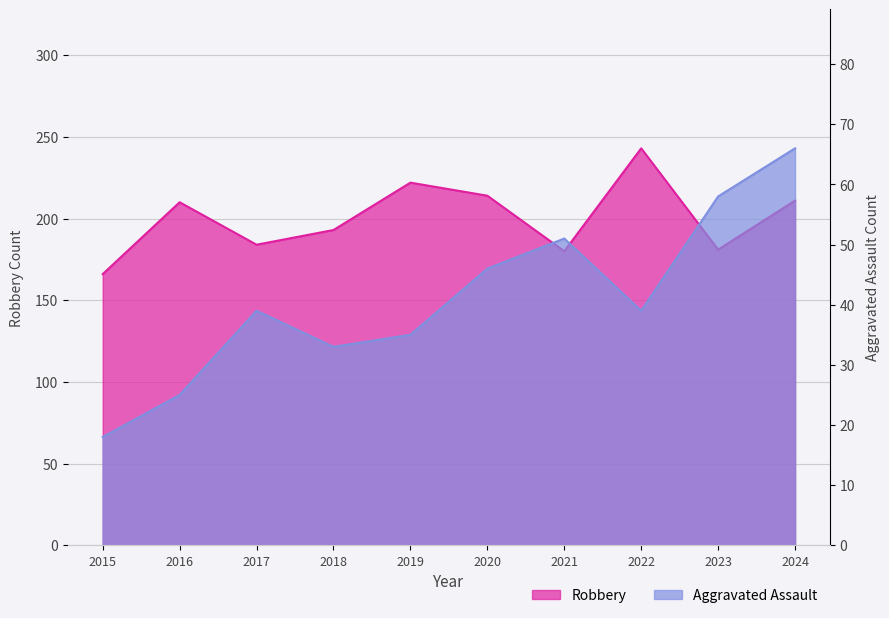

What is the minimum value shown in the chart?

18